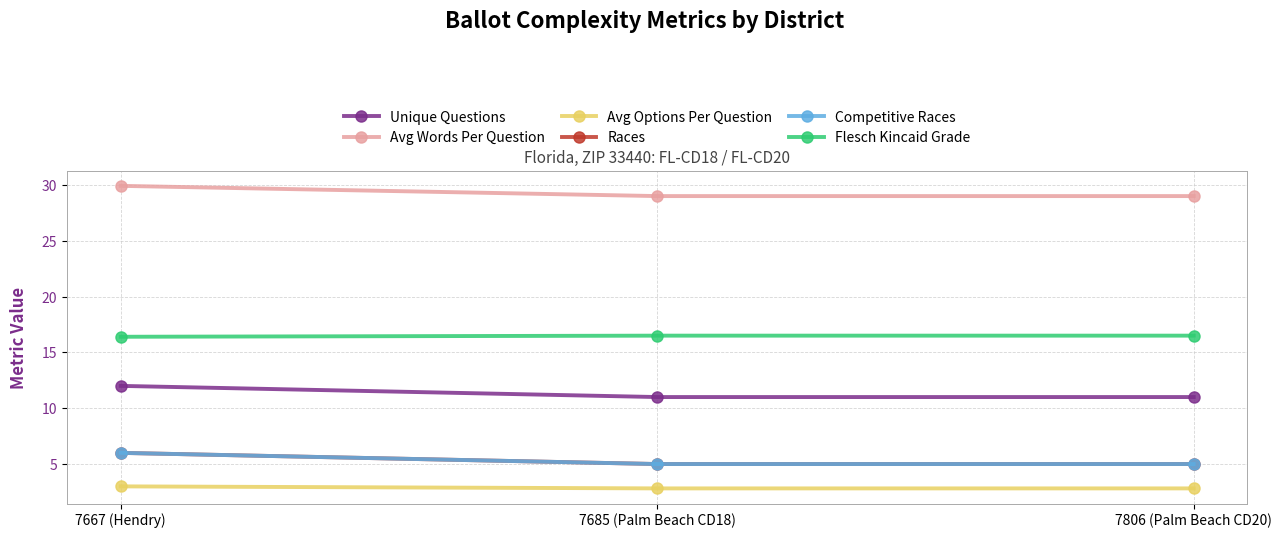

Is the value of Competitive Races at 7806 (Palm Beach CD20) greater than the value of Avg Options Per Question at 7806 (Palm Beach CD20)?

Yes